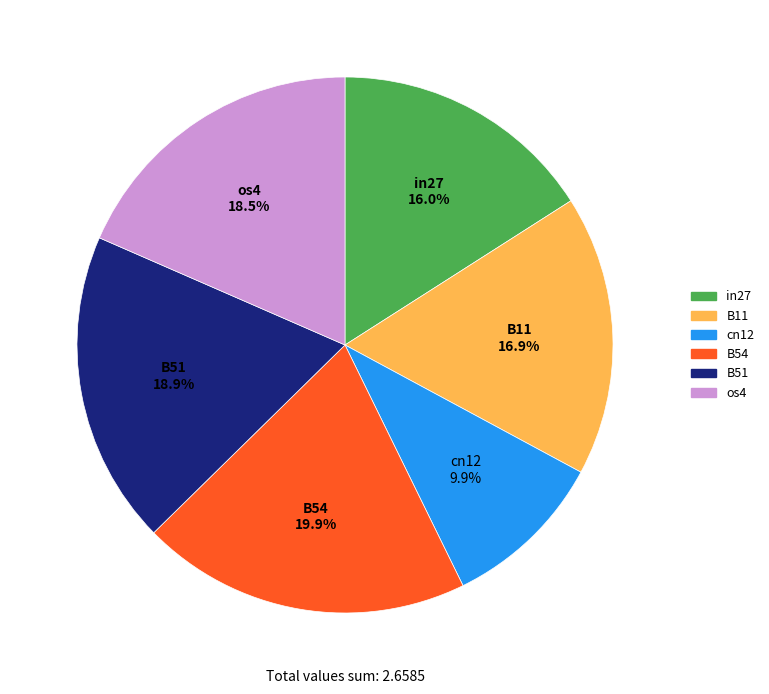

Does any single category account for the majority?

No